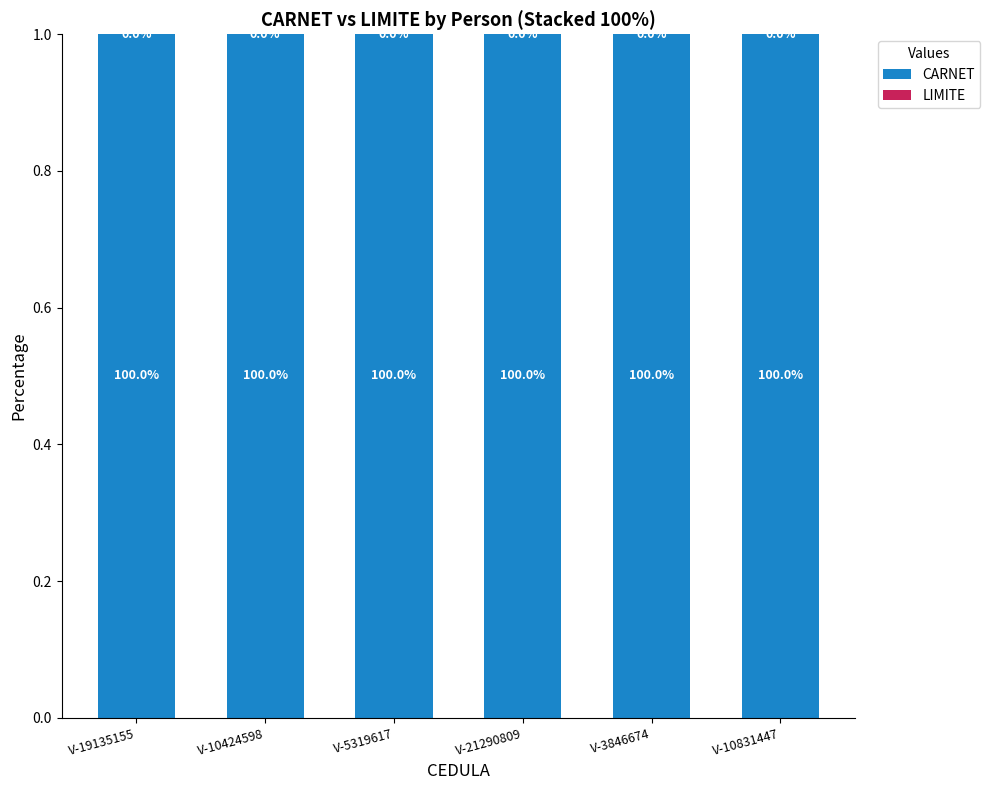

What is the total value across all series at V-10831447?

1.0